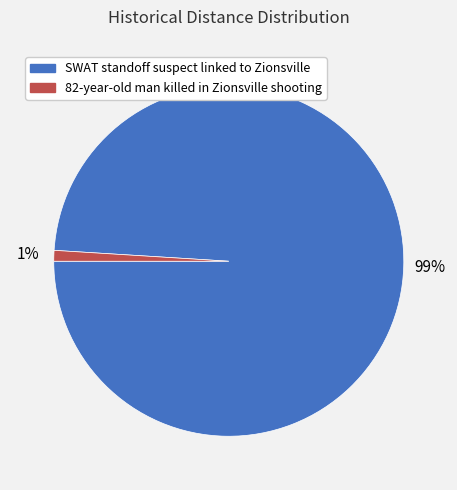

Rank the categories by value from lowest to highest.

82-year-old man killed in Zionsville shooting, SWAT standoff suspect linked to Zionsville